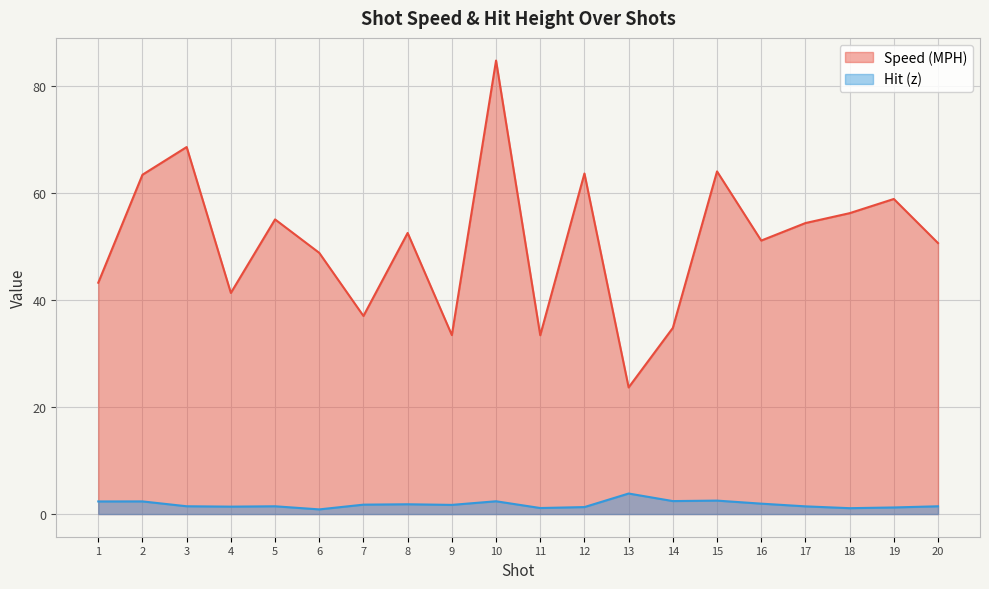

At which label does Hit (z) first exceed 1?

1